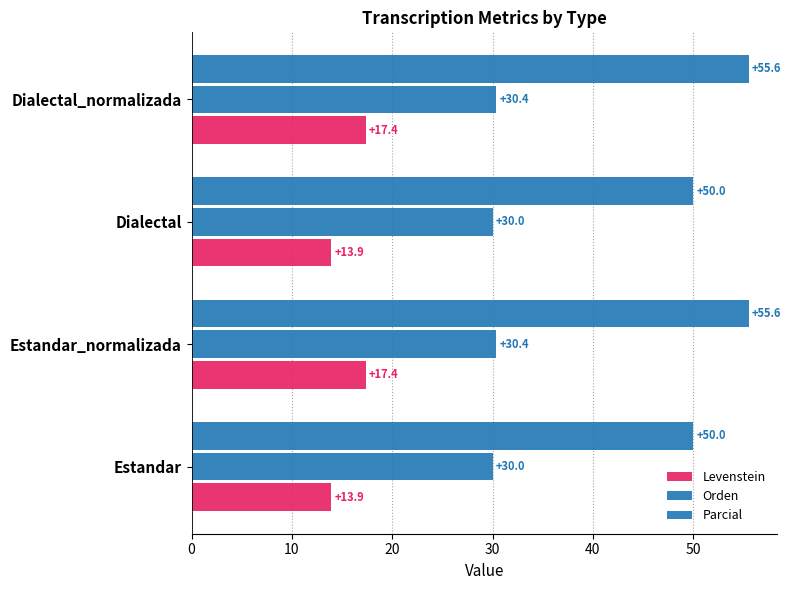

Count the number of categories in the chart.

4